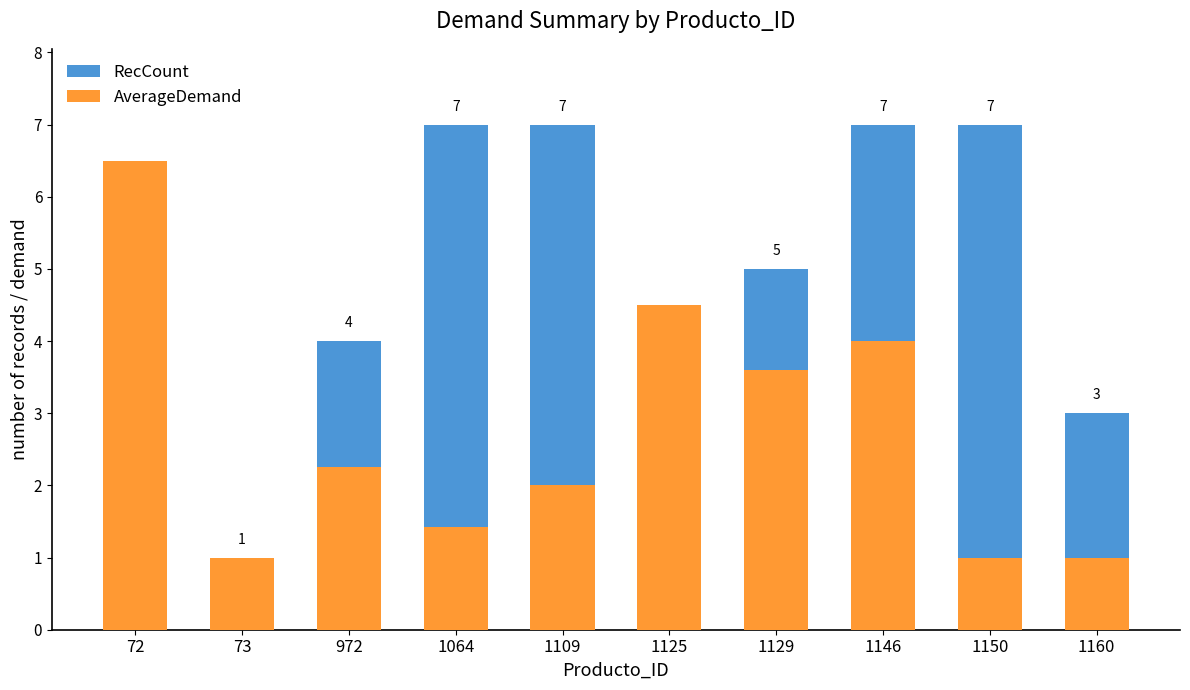

What is the average value of the RecCount series?

4.9